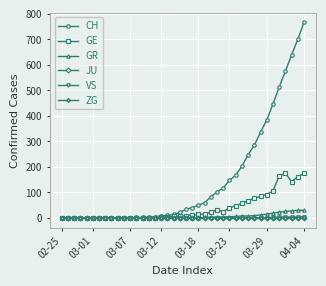

What are all the series names shown in the legend?

CH, GE, GR, JU, VS, ZG